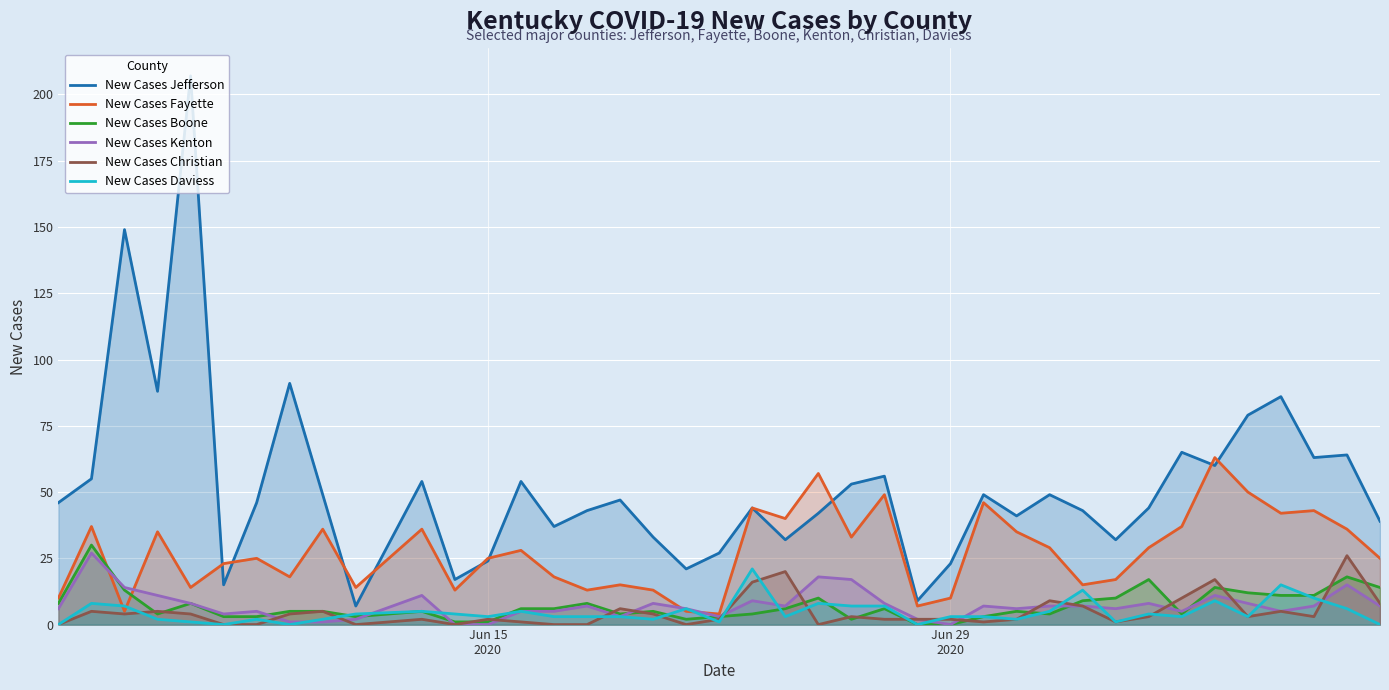

What is the greatest value displayed?

207